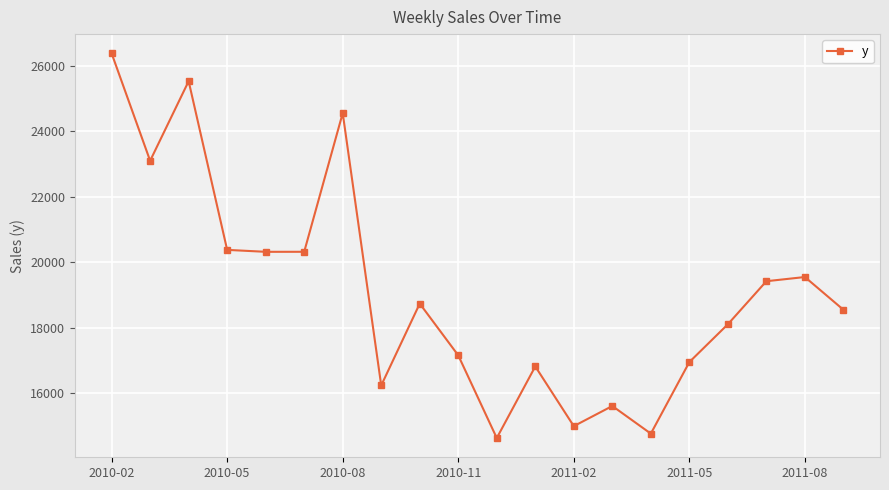

True or false: the data has more than 2 interior local peaks.

True